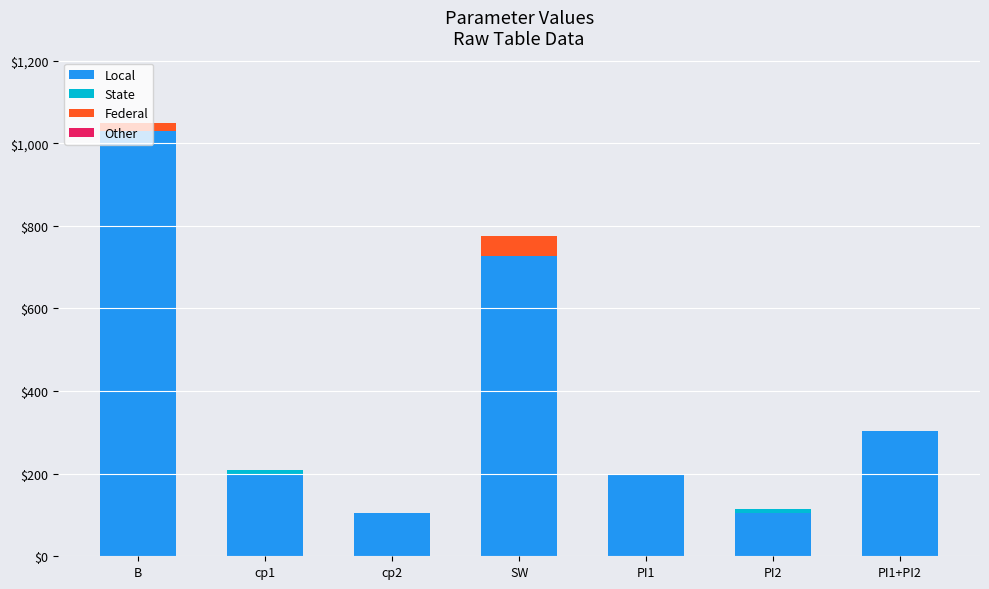

Are the bars grouped side by side (vs. stacked)?

No